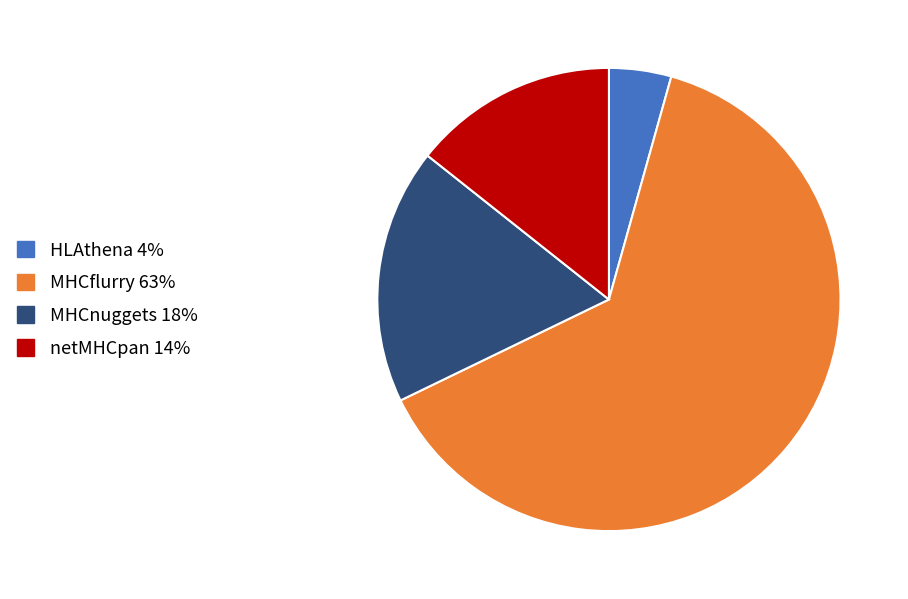

Count the number of slices in the pie.

4